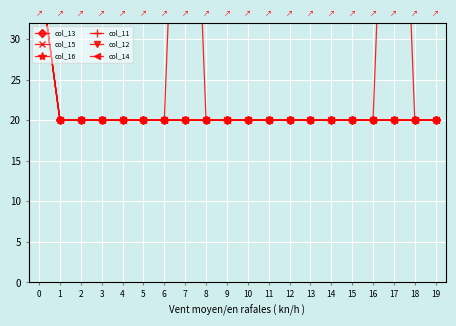

How many data points in col_14 are above 20?

1